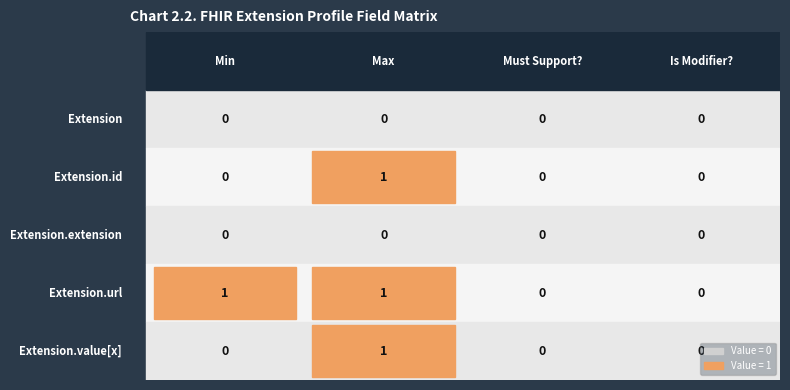

At which category is the sum across all series the highest?

Max